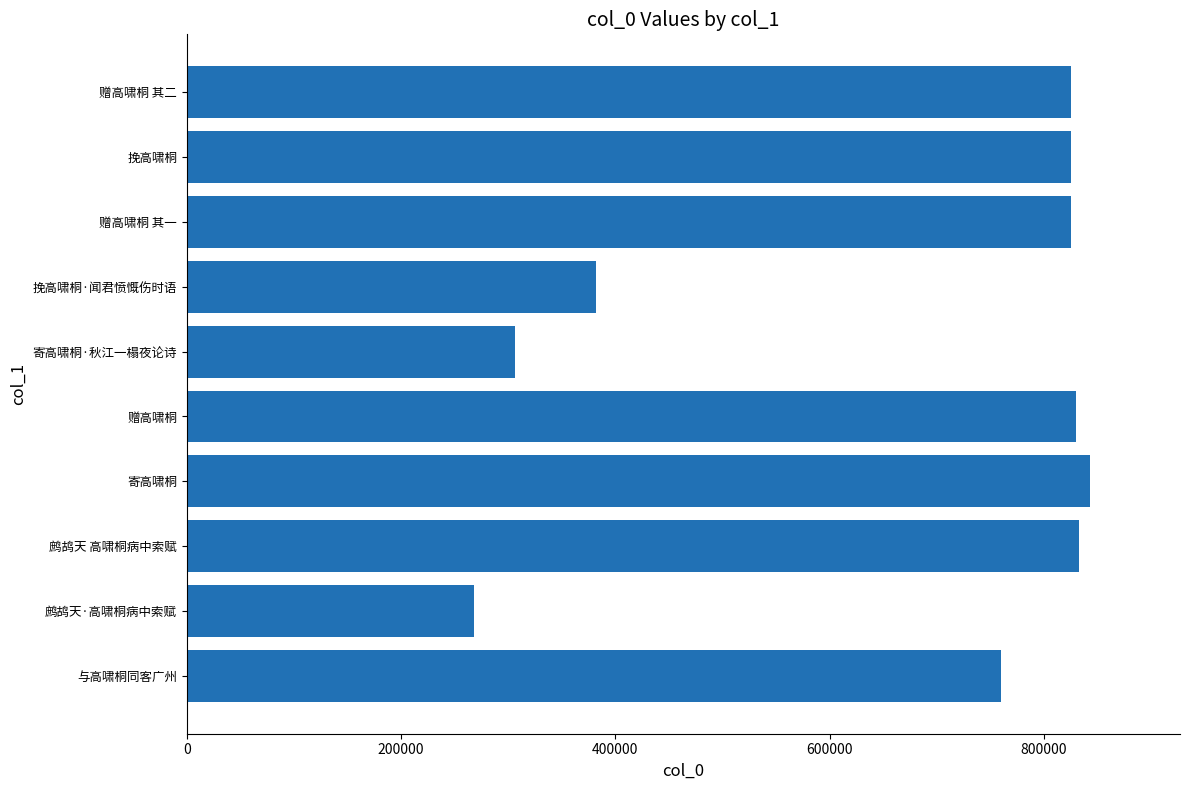

Does the chart contain any negative values?

No